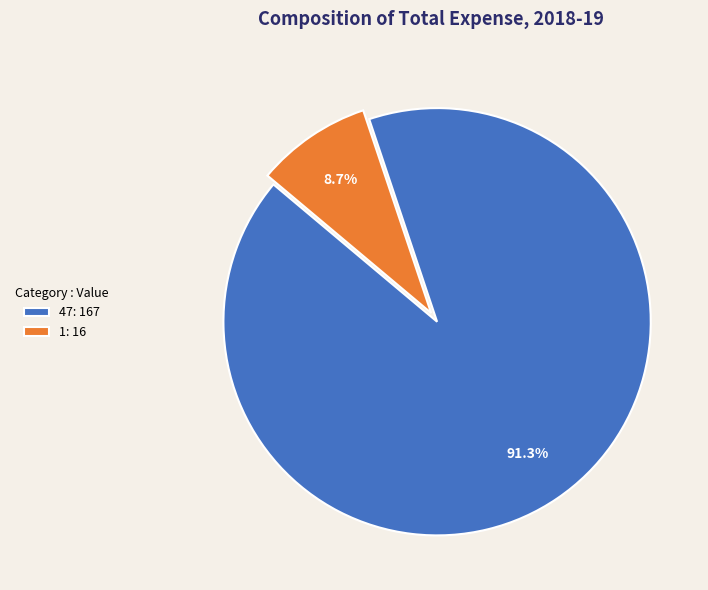

To the nearest percent, what percentage of the pie is 1?

9%